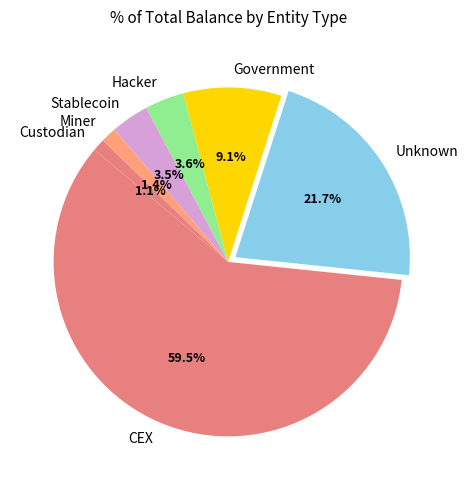

Is the sum of Government and Stablecoin greater than half?

No